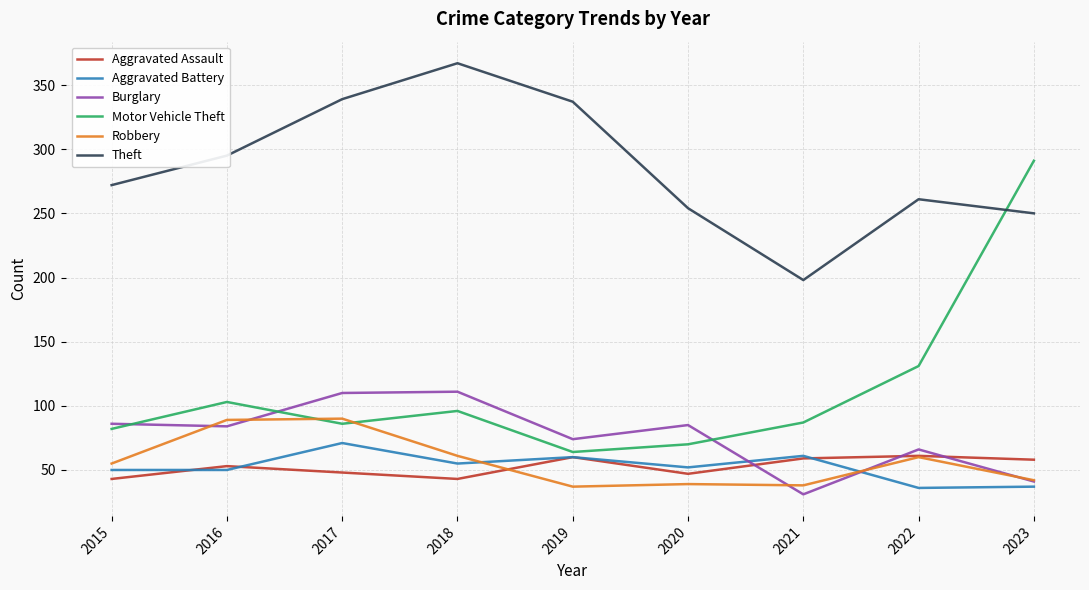

What is the highest value of the Burglary series?

111